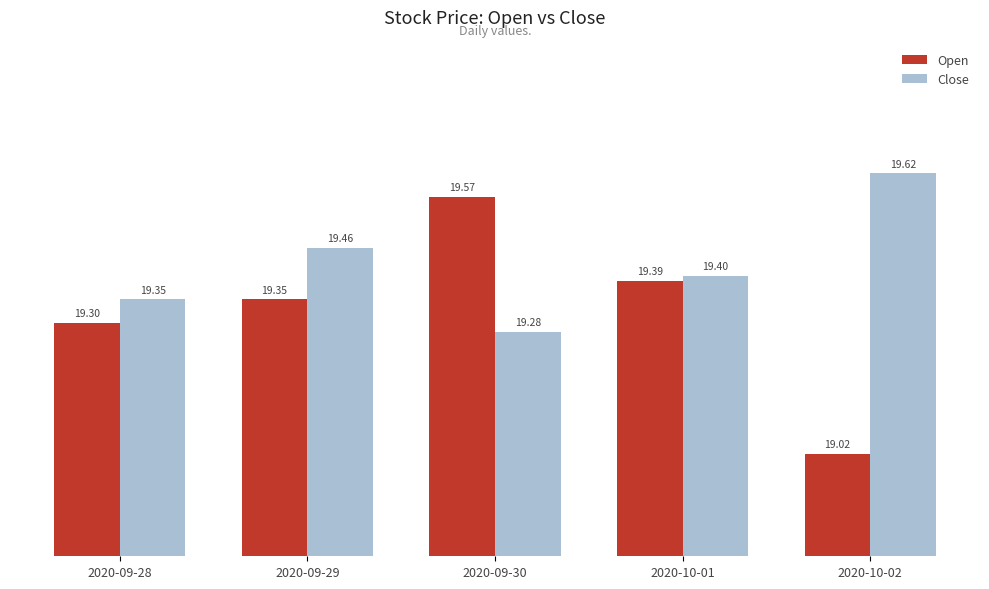

Rank the series by their average value, from lowest to highest.

Open, Close